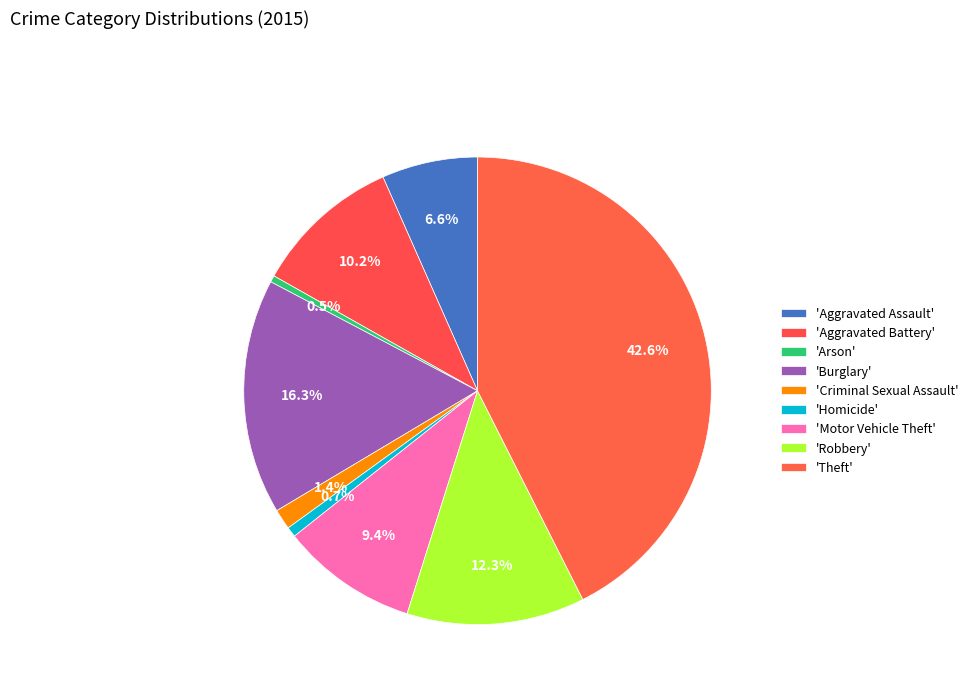

How many segments does this pie chart have?

9